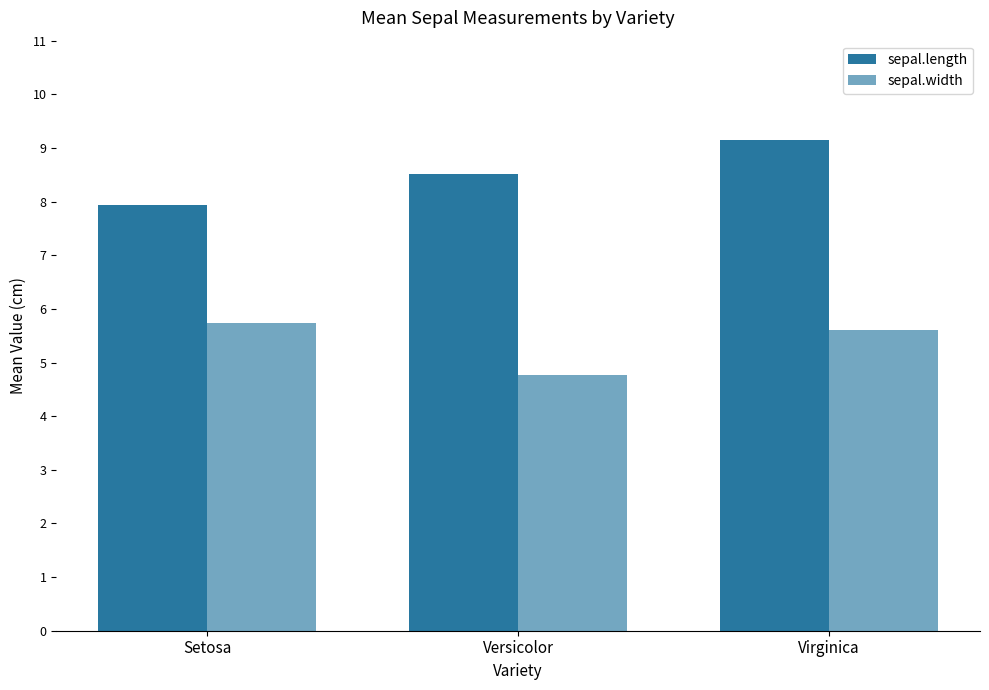

Does the chart contain any negative values?

No